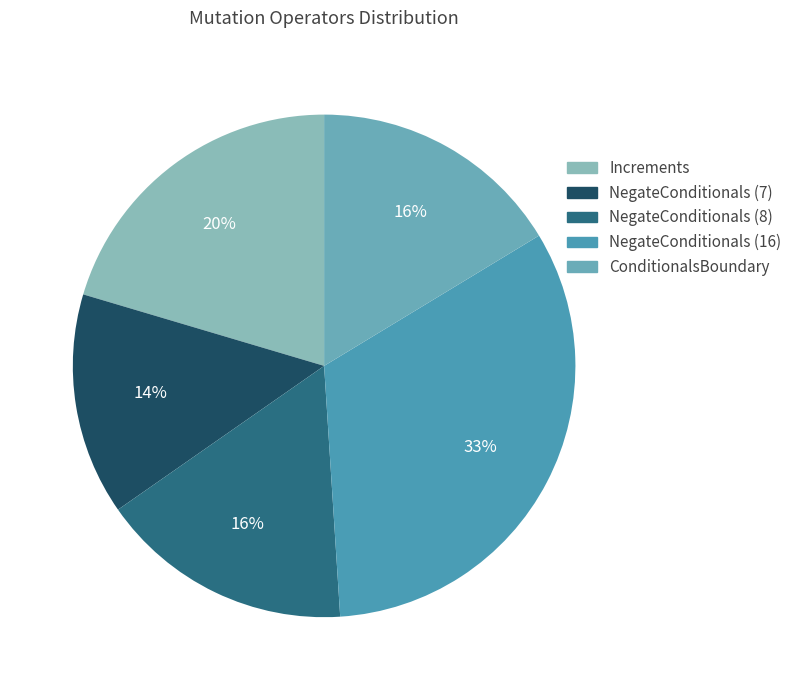

Between NegateConditionals (7) and ConditionalsBoundary, which is larger?

ConditionalsBoundary